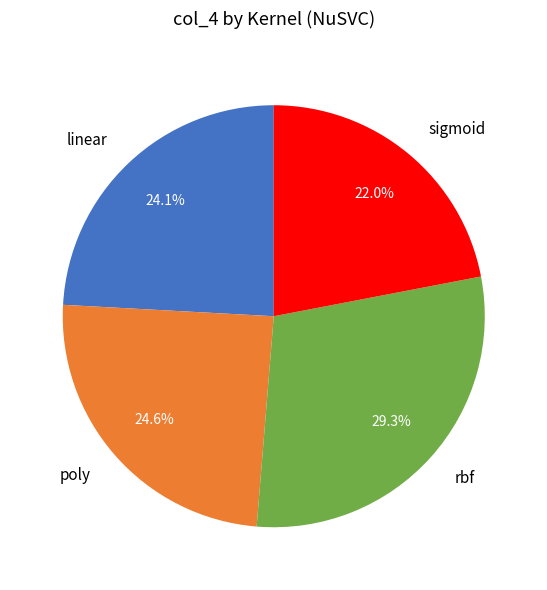

How many segments does this pie chart have?

4